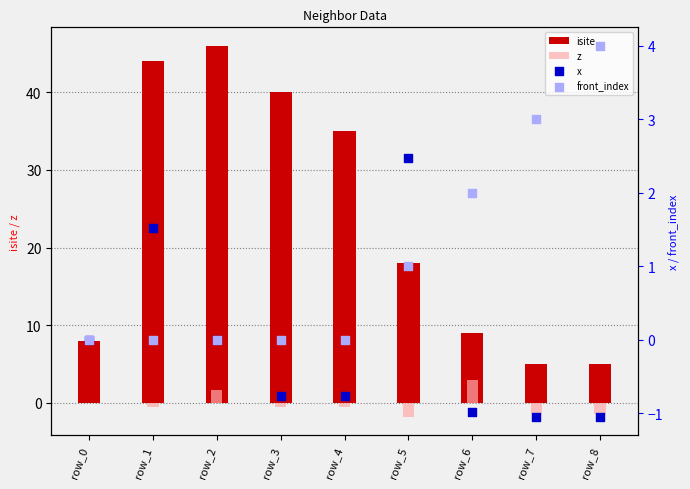

Which series contains the lowest Y value?

z